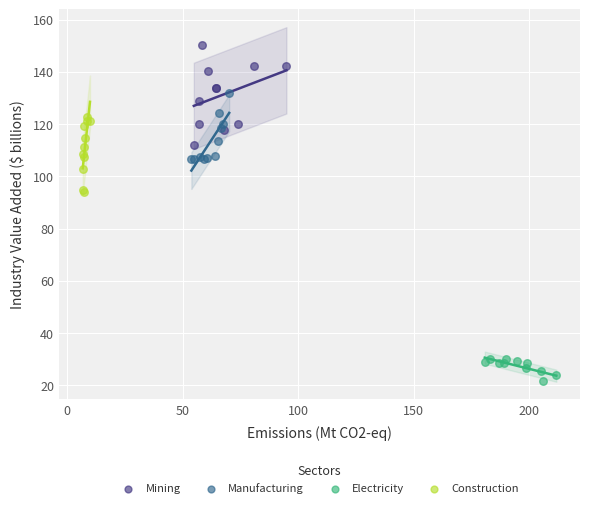

Which series reaches the minimum Y coordinate?

Electricity